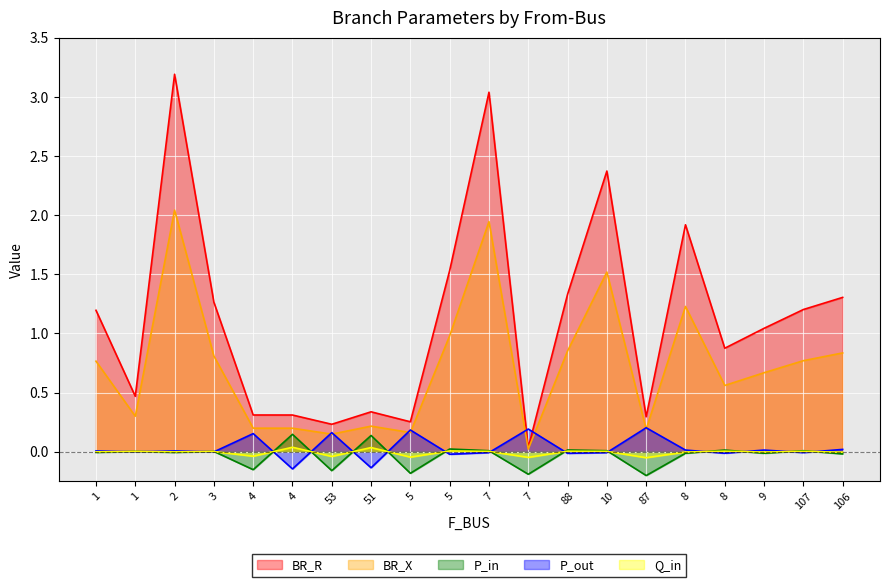

At which label does BR_X reach its minimum?

7